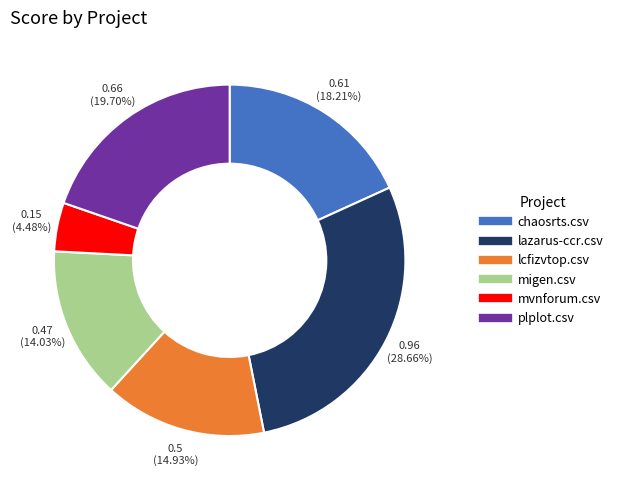

To the nearest percent, what is the difference between the mvnforum.csv and lazarus-ccr.csv slice percentages?

24%